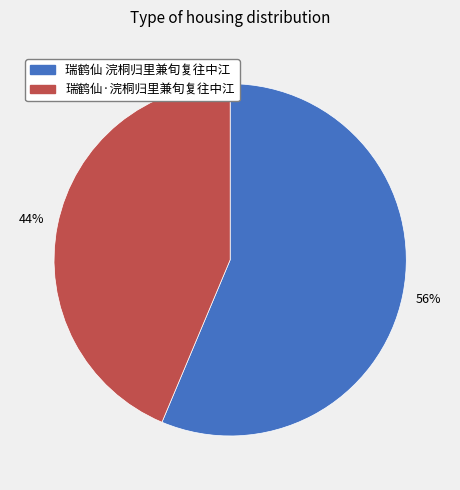

Do 瑞鹤仙·浣桐归里兼旬复往中江 and 瑞鹤仙 浣桐归里兼旬复往中江 together represent more than half of the pie?

Yes